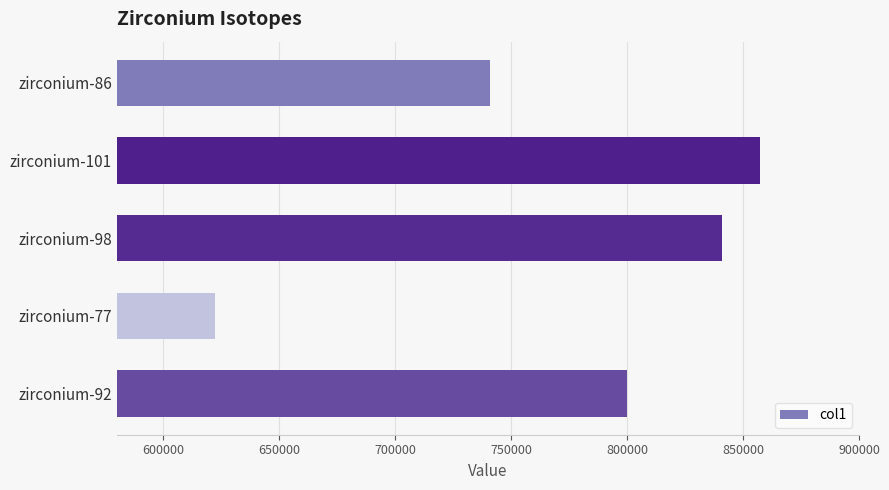

What is the difference between the maximum and minimum values?

234838.1